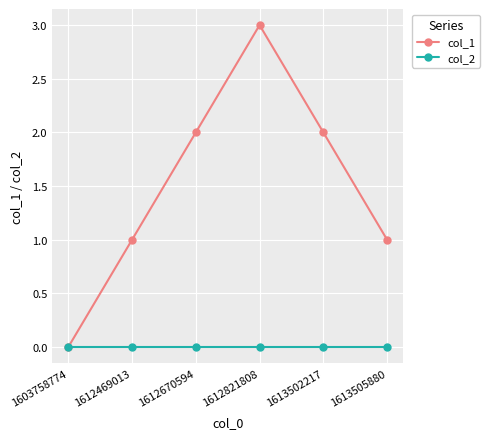

Count the number of categories in the chart.

6